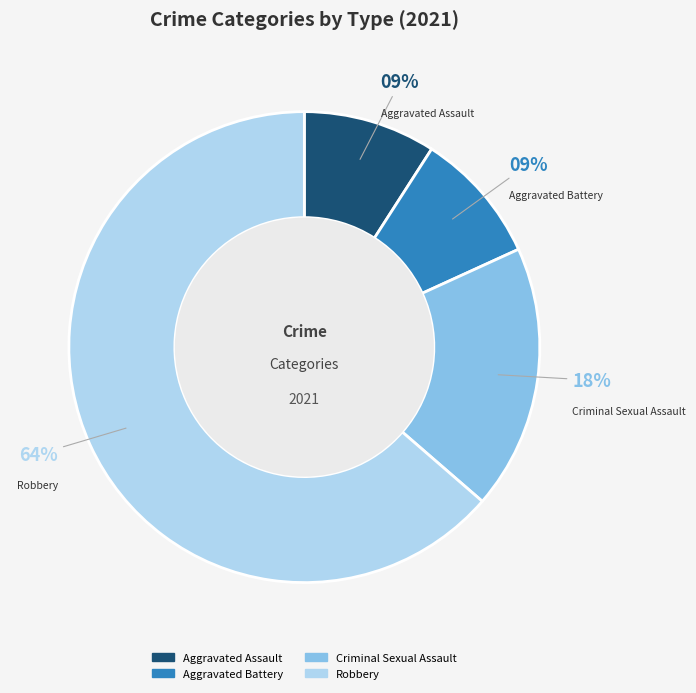

Does any single category account for the majority?

Yes